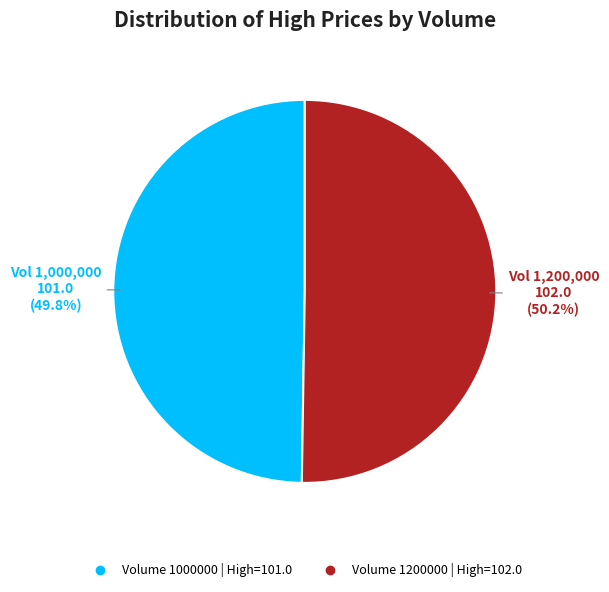

Is there a majority slice in this chart?

Yes